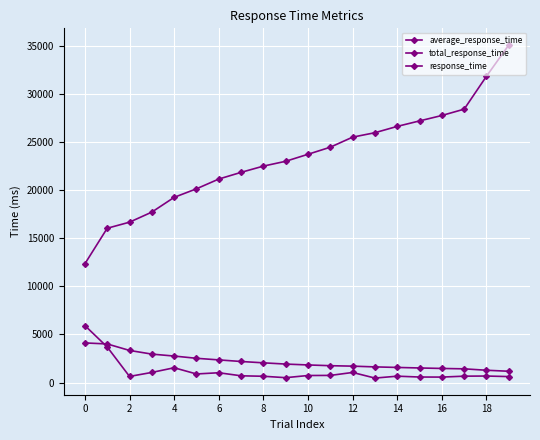

Does the chart have visible grid lines?

Yes